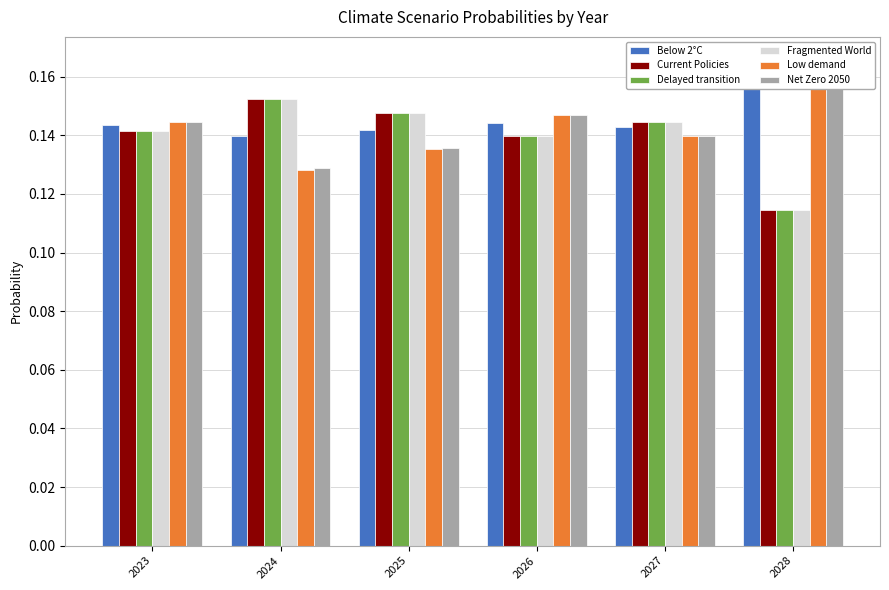

What are all the series names shown in the legend?

Below 2°C, Current Policies, Delayed transition, Fragmented World, Low demand, Net Zero 2050